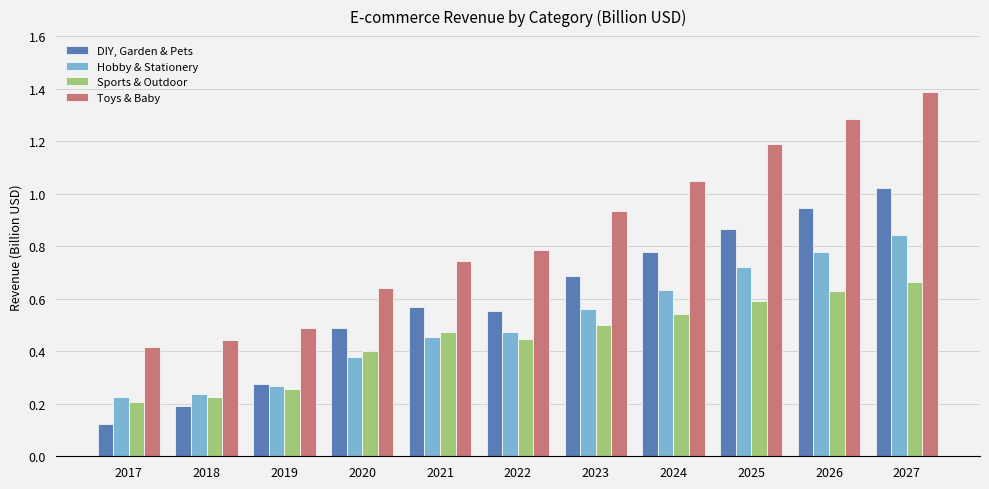

What is the sum of all DIY, Garden & Pets values?

6.5